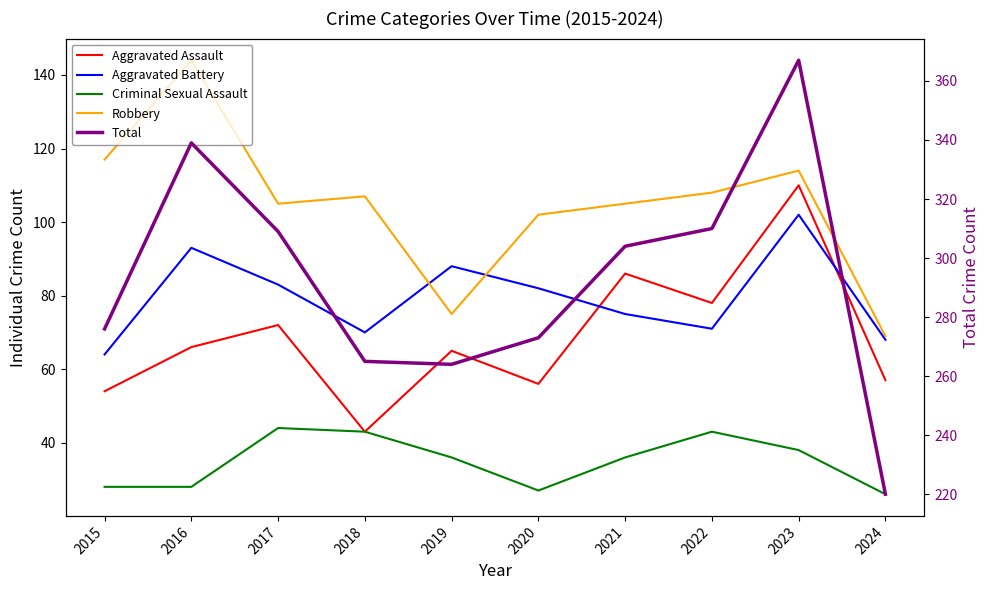

What is the value of the Aggravated Assault point at the 9th from the left?

110